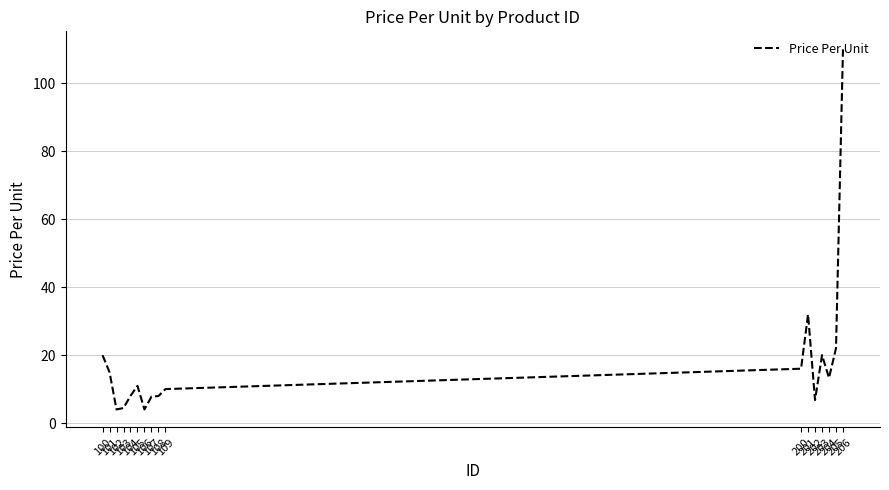

True or false: the data shows 32.0 at 201.

True